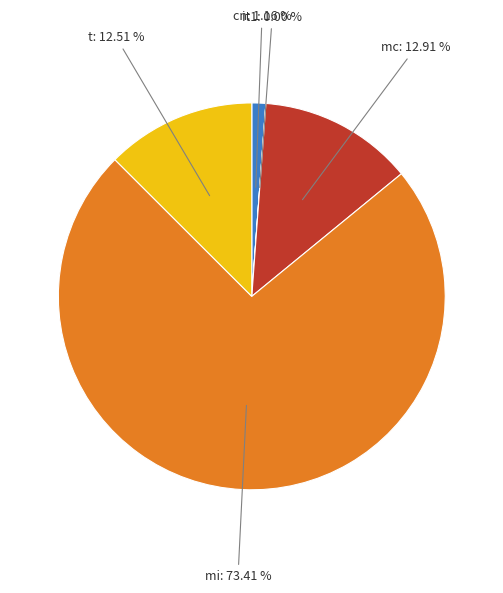

Is there any slice that represents more than half of the pie?

Yes